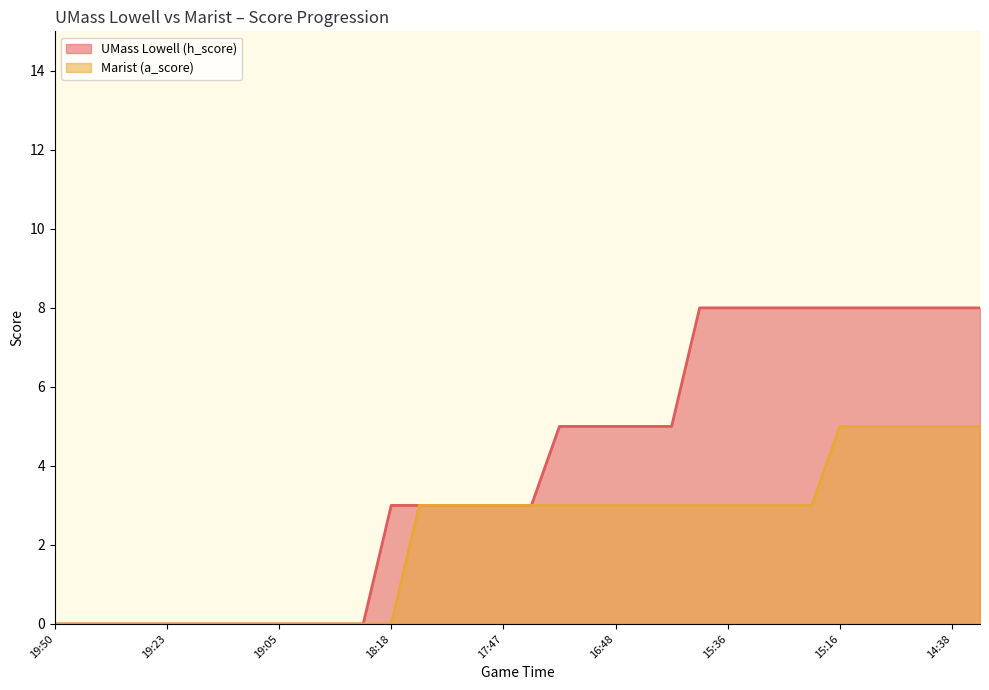

How many lines are shown in the chart?

2